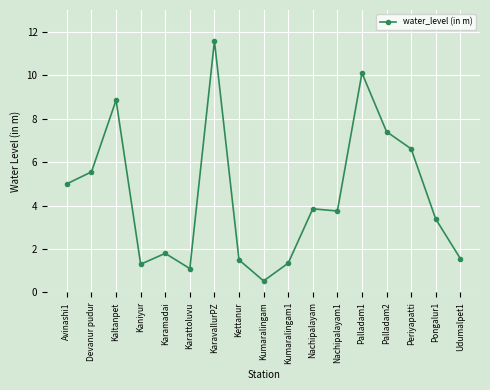

True or false: the data has more than 0 interior local peaks.

True